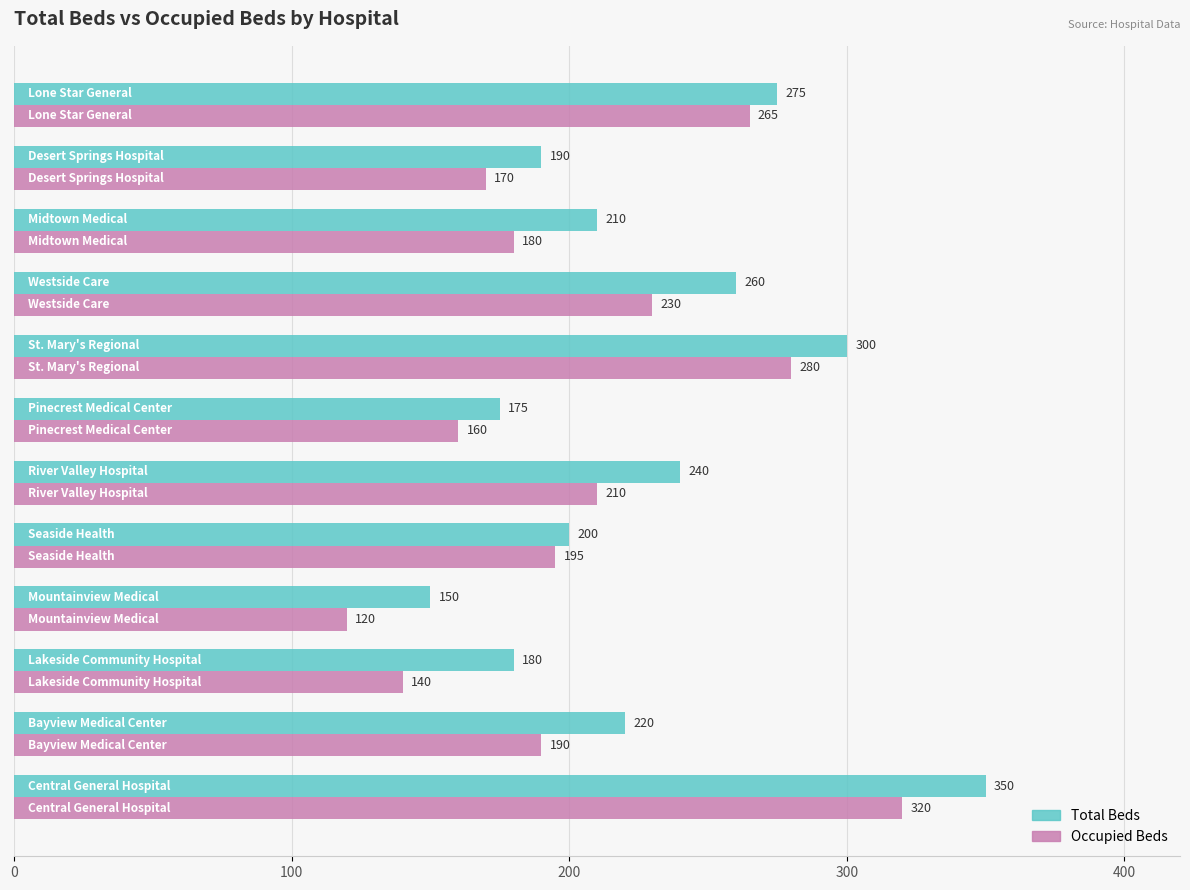

Which series has the largest total across all categories?

Total Beds